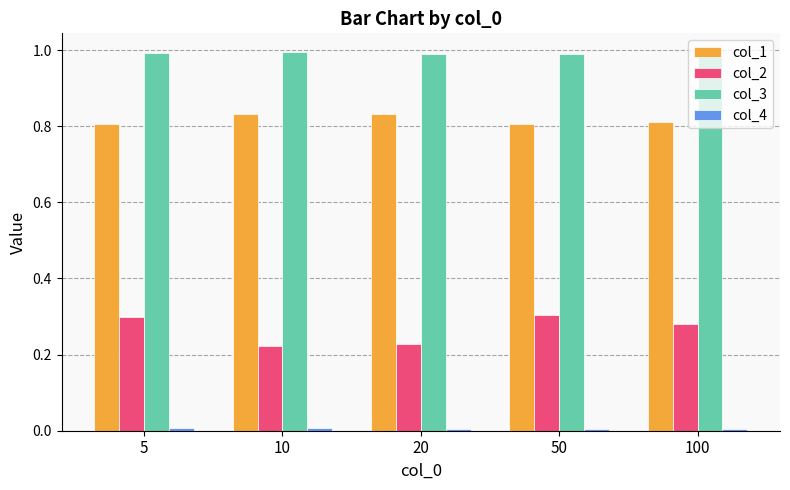

Is it true that col_3 equals 1.7 at 50?

False